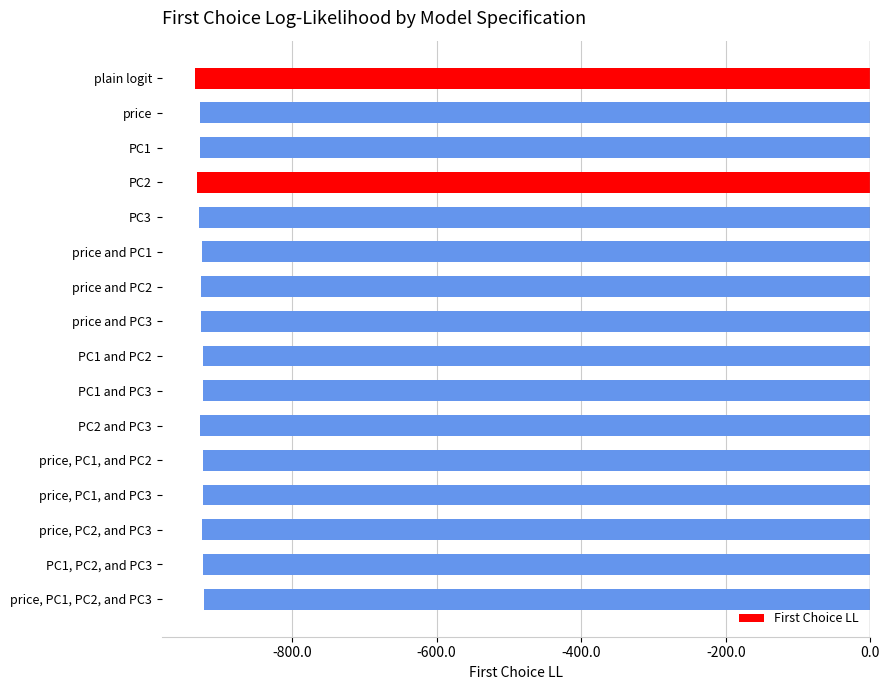

Count the number of categories in the chart.

16